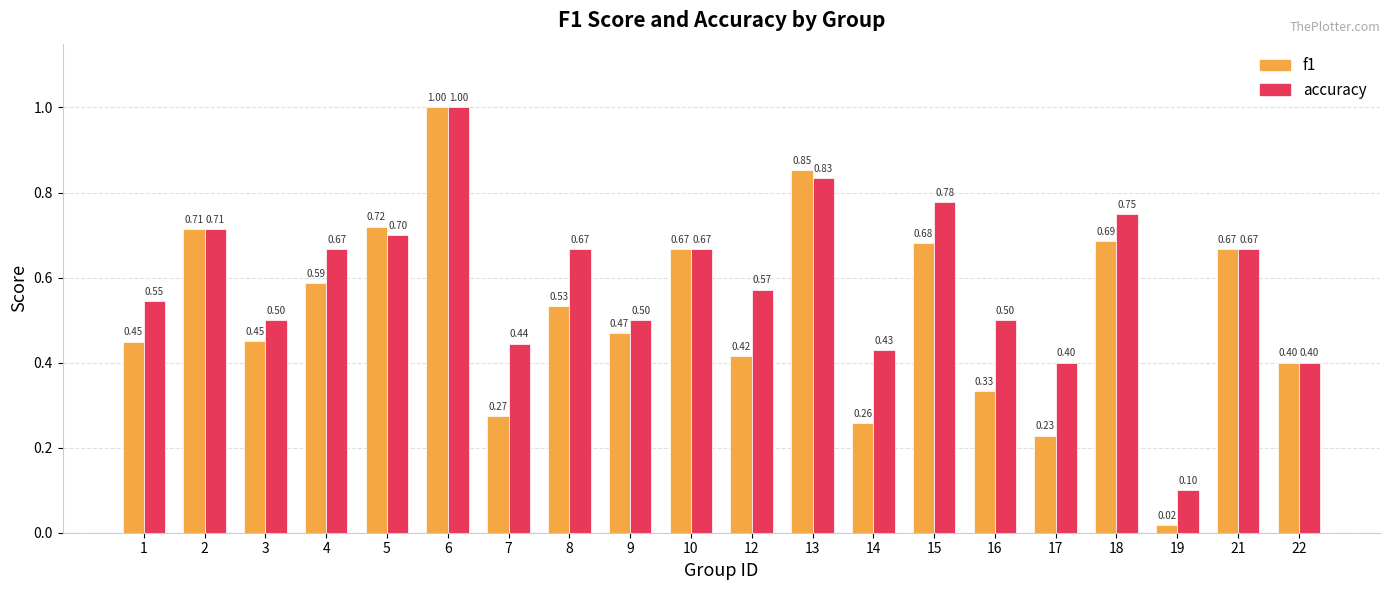

How many groups of bars are there?

20